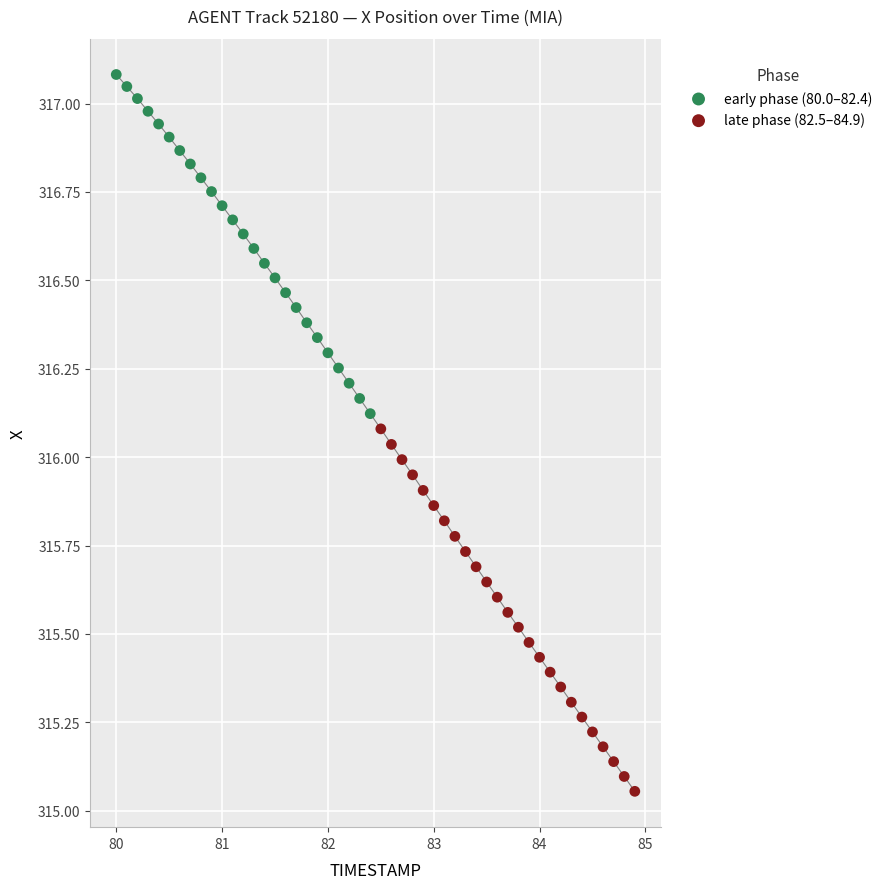

Which series reaches the minimum Y coordinate?

late phase (82.5–84.9)